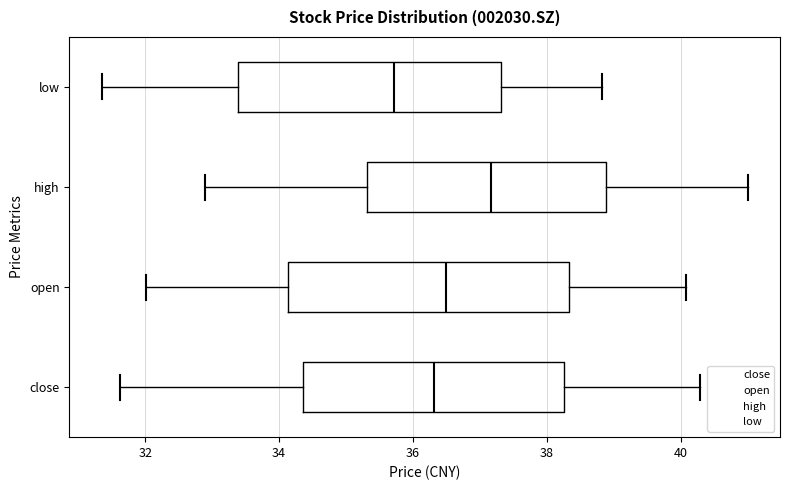

Reading bottom to top, transcribe this box plot: for each box, give where its median line is, the range the box spans, and where its two whiskers end, as read against the x-axis. The values are not printed on the chart, so give them approximately, as read against the axis.

close: median 36.4, box 34.4 to 38.2, whiskers 31.6 to 40.2
open: median 36.4, box 34.2 to 38.4, whiskers 32.0 to 40.0
high: median 37.2, box 35.4 to 38.8, whiskers 32.8 to 41.0
low: median 35.8, box 33.4 to 37.4, whiskers 31.4 to 38.8